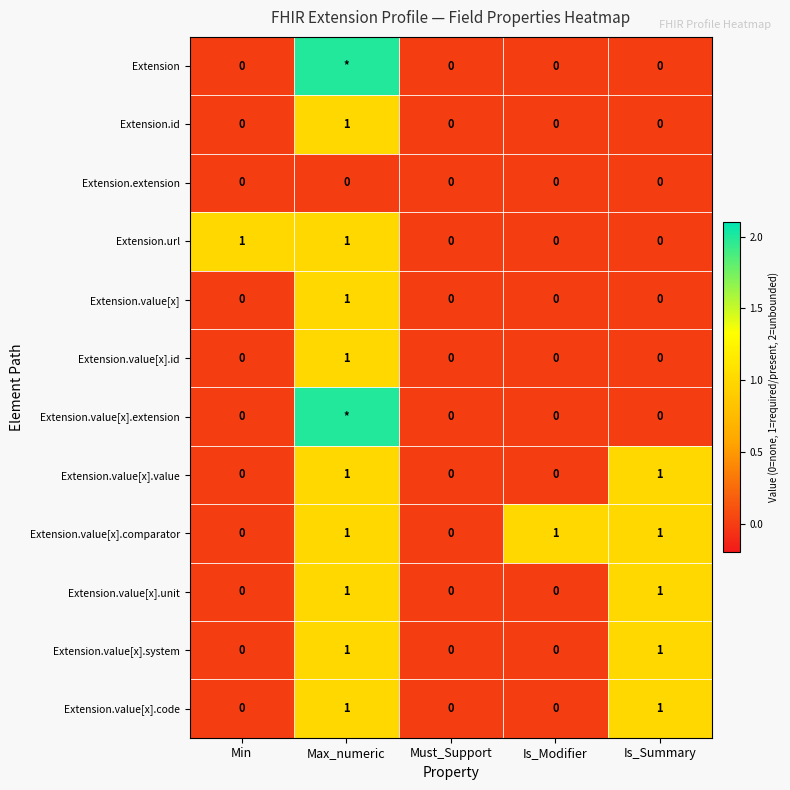

Is it true that Extension.value[x].unit equals 0 at Must_Support?

True